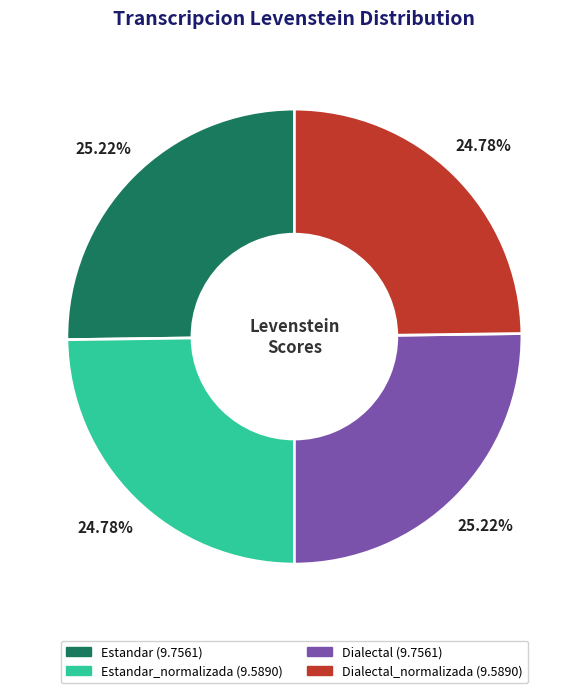

Is there a majority slice in this chart?

No